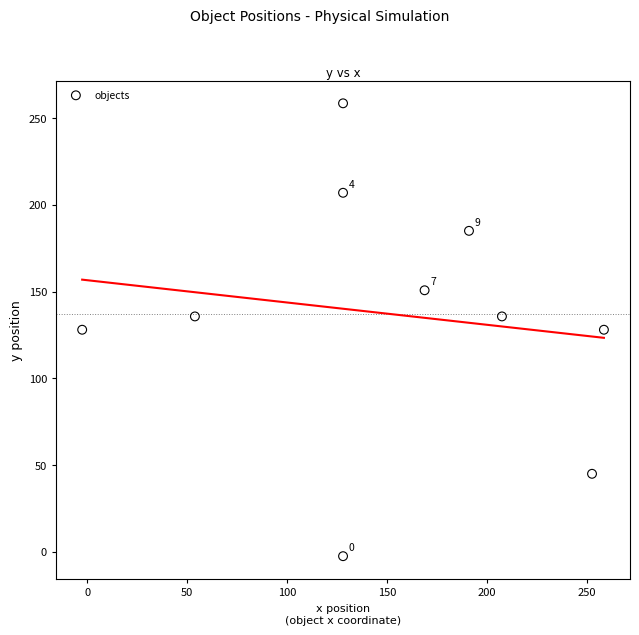

What is the average X value?

151.4